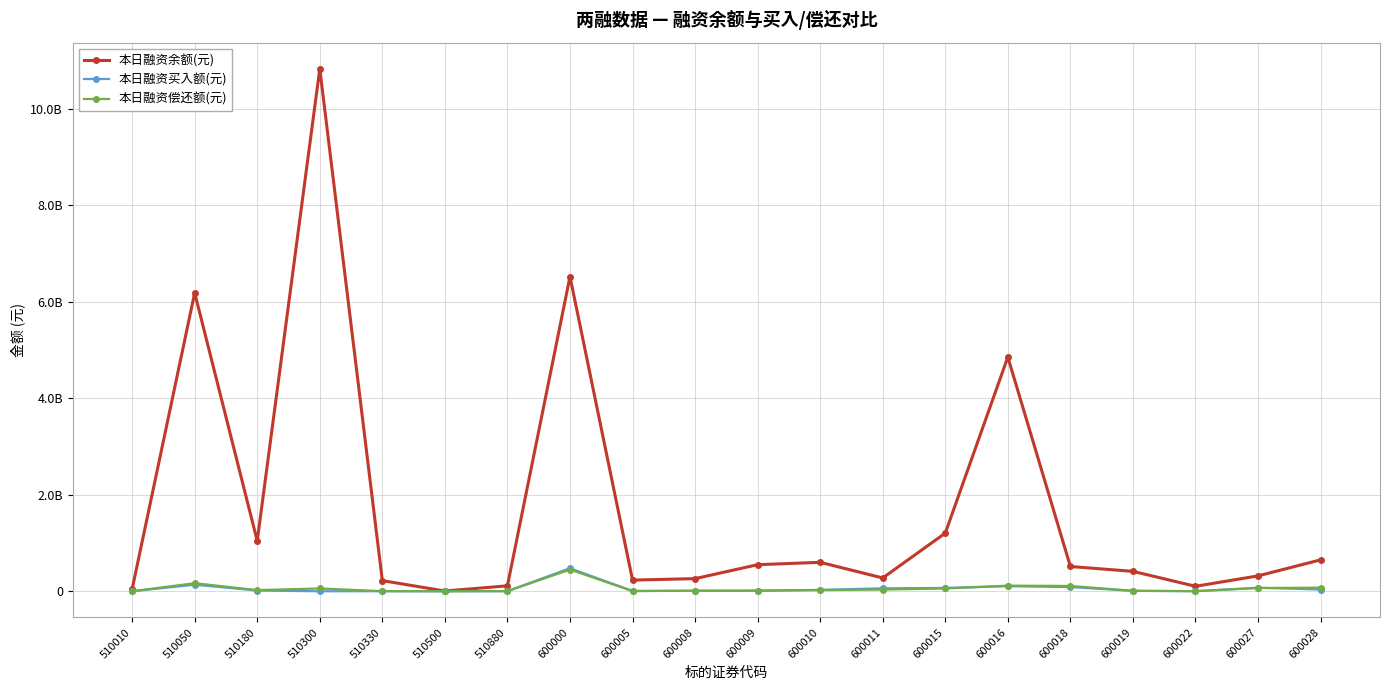

What are all the series names shown in the legend?

本日融资余额(元), 本日融资买入额(元), 本日融资偿还额(元)